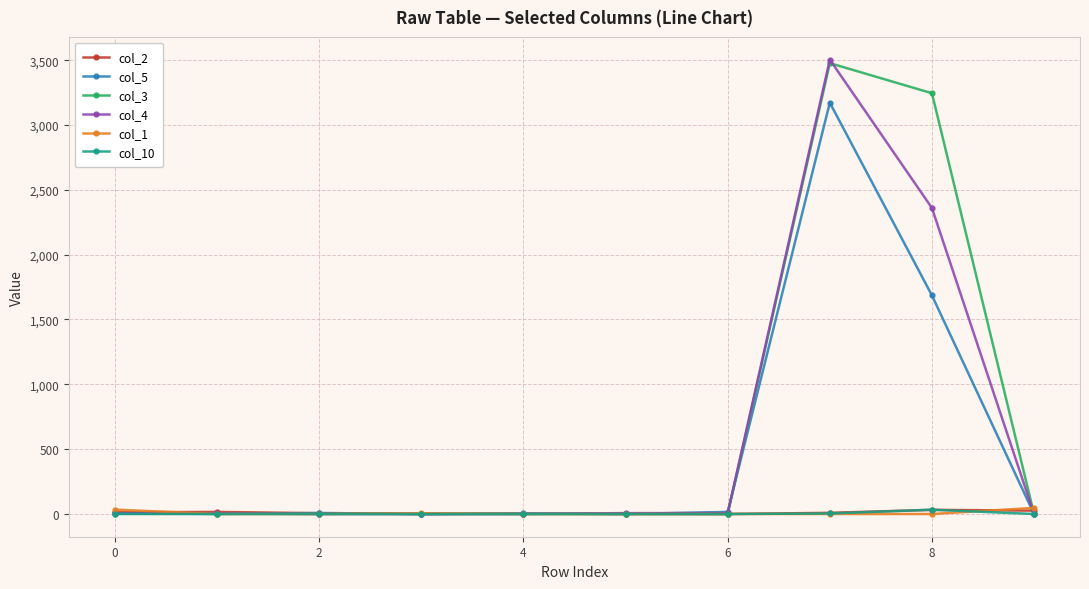

Which series has the widest spread of values?

col_4